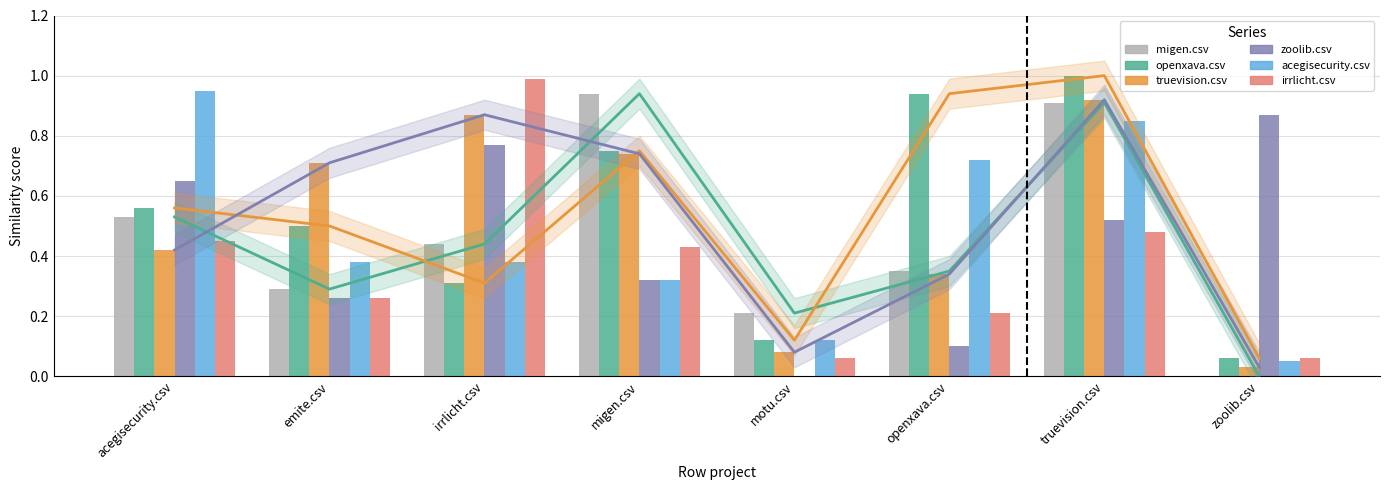

The openxava.csv series shows 1.6 at truevision.csv. True or false?

False